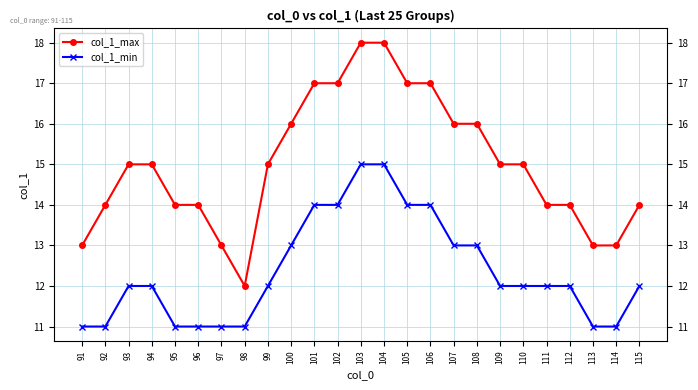

What is the value of the col_1_max point at the 13th from the left?

18